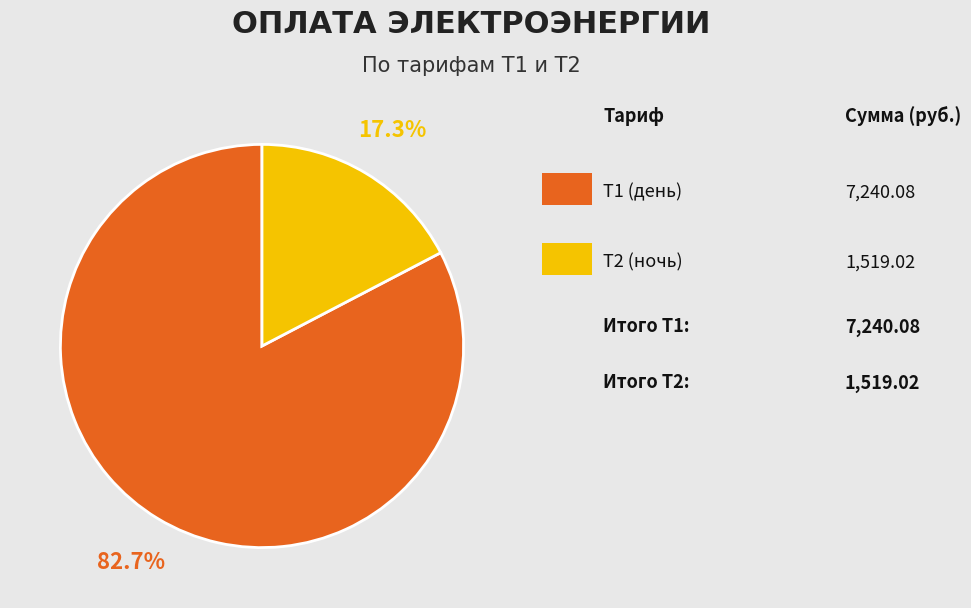

Is there any slice that represents more than half of the pie?

Yes